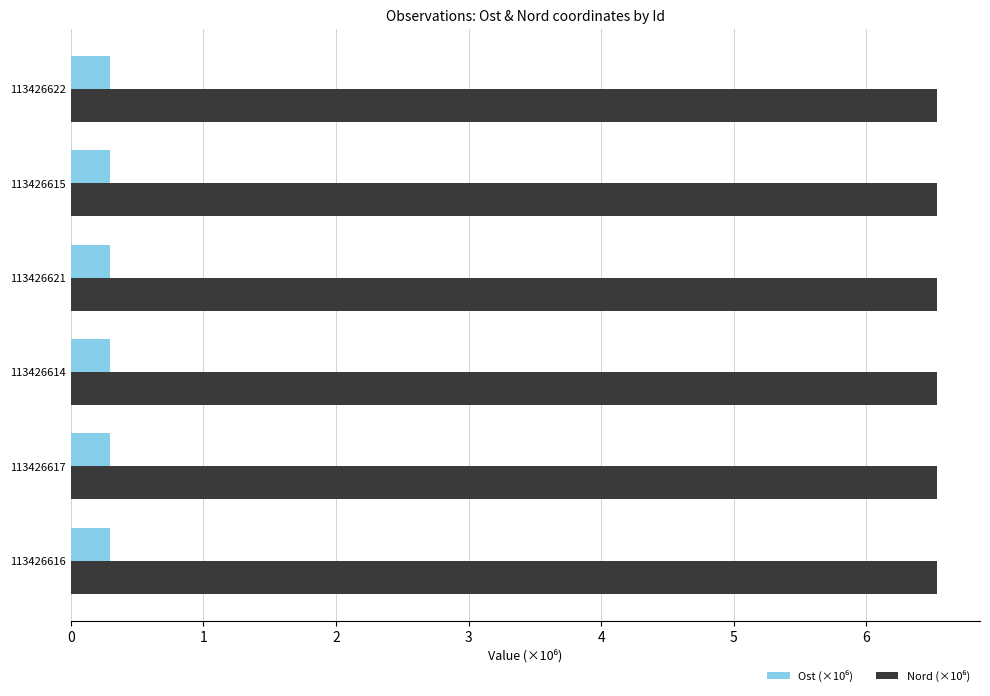

What is the total value across all series at 113426621?

6.8